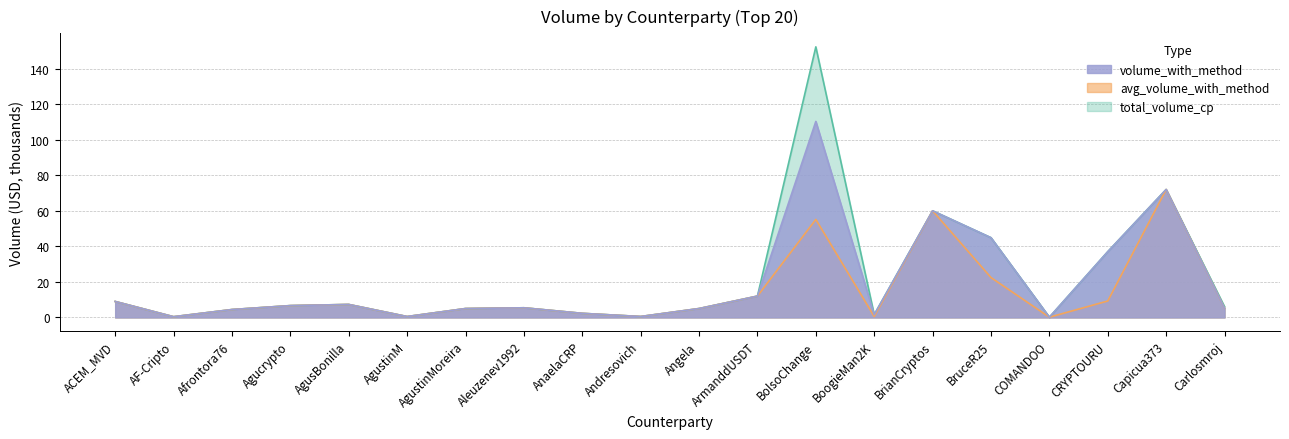

In volume_with_method, how many points are lower than both neighbors (excluding endpoints)?

5